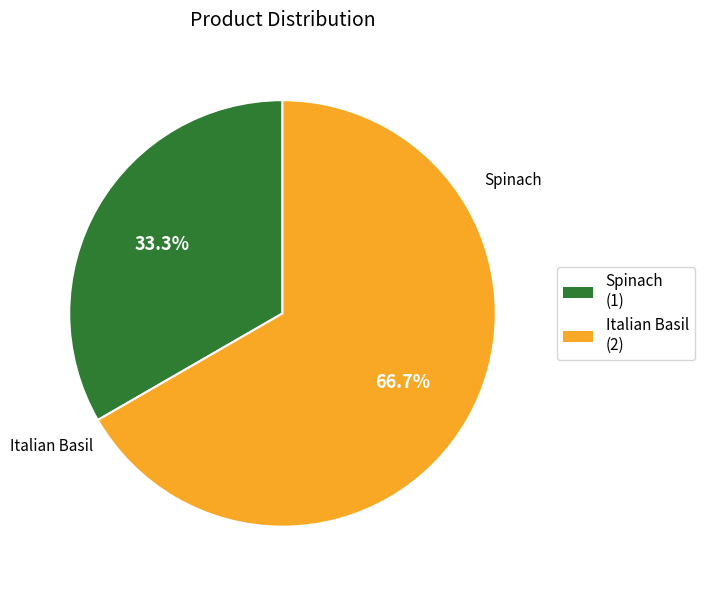

To the nearest percent, what portion does Spinach represent?

33%